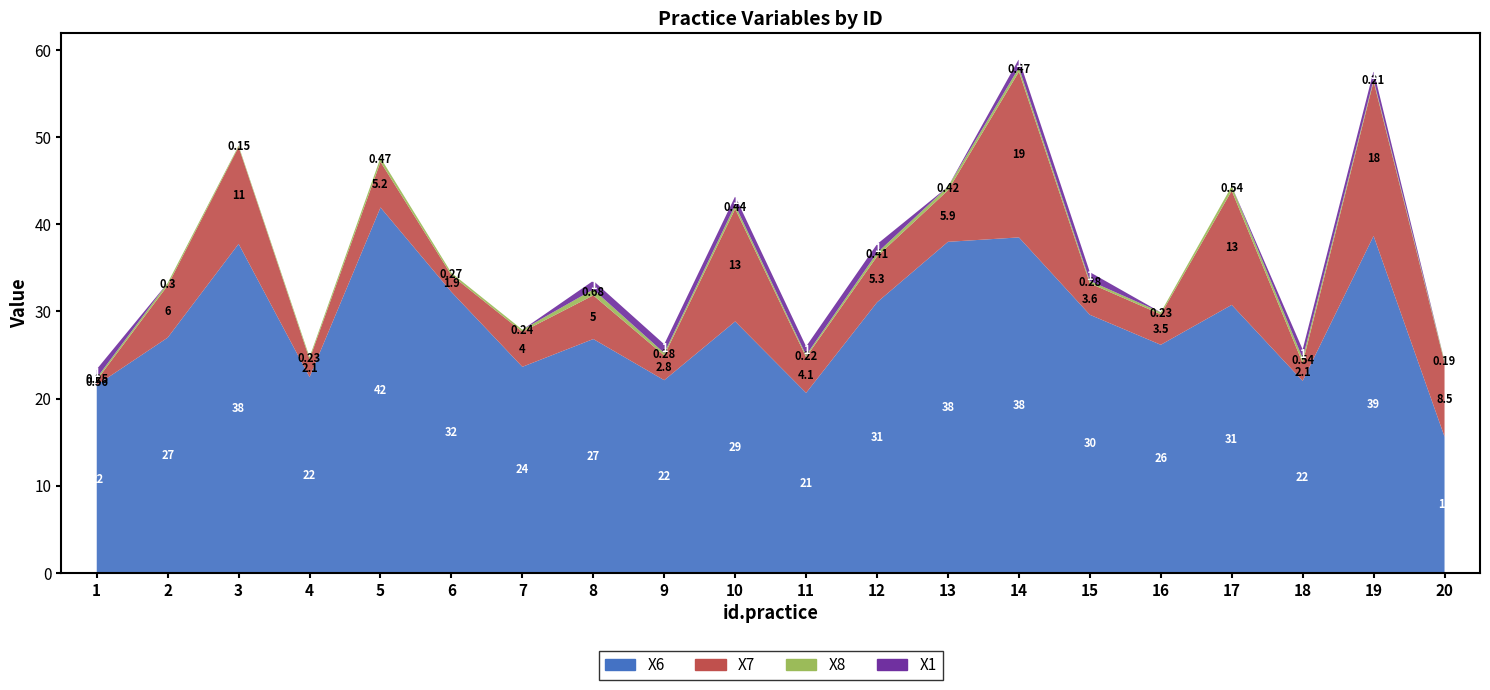

Reading left to right, list all the values displayed in this chart.

X6: 21.6	27.0	37.8	22.5	41.9	32.2	23.7	26.8	22.1	28.9	20.7	31.0	38.0	38.5	29.6	26.2	30.8	22.0	38.7	15.6
X7: 0.6	6.0	11.1	2.1	5.2	1.9	4.0	5.0	2.8	12.9	4.1	5.3	5.9	19.0	3.6	3.5	13.1	2.1	17.7	8.5
X8: 0.3	0.3	0.1	0.2	0.5	0.3	0.2	0.7	0.3	0.4	0.2	0.4	0.4	0.5	0.3	0.2	0.5	0.5	0.2	0.2
X1: 1.0	0.0	0.0	0.0	0.0	0.0	0.0	1.0	1.0	1.0	1.0	1.0	0.0	1.0	1.0	0.0	0.0	1.0	1.0	0.0